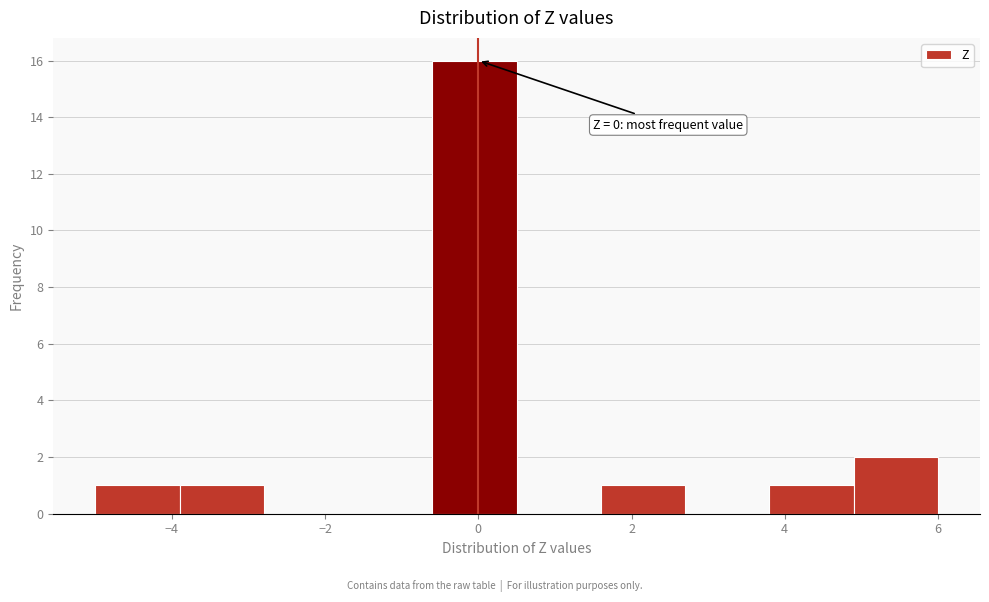

Which range on the x-axis has the tallest bar?

-0.6 to 0.5